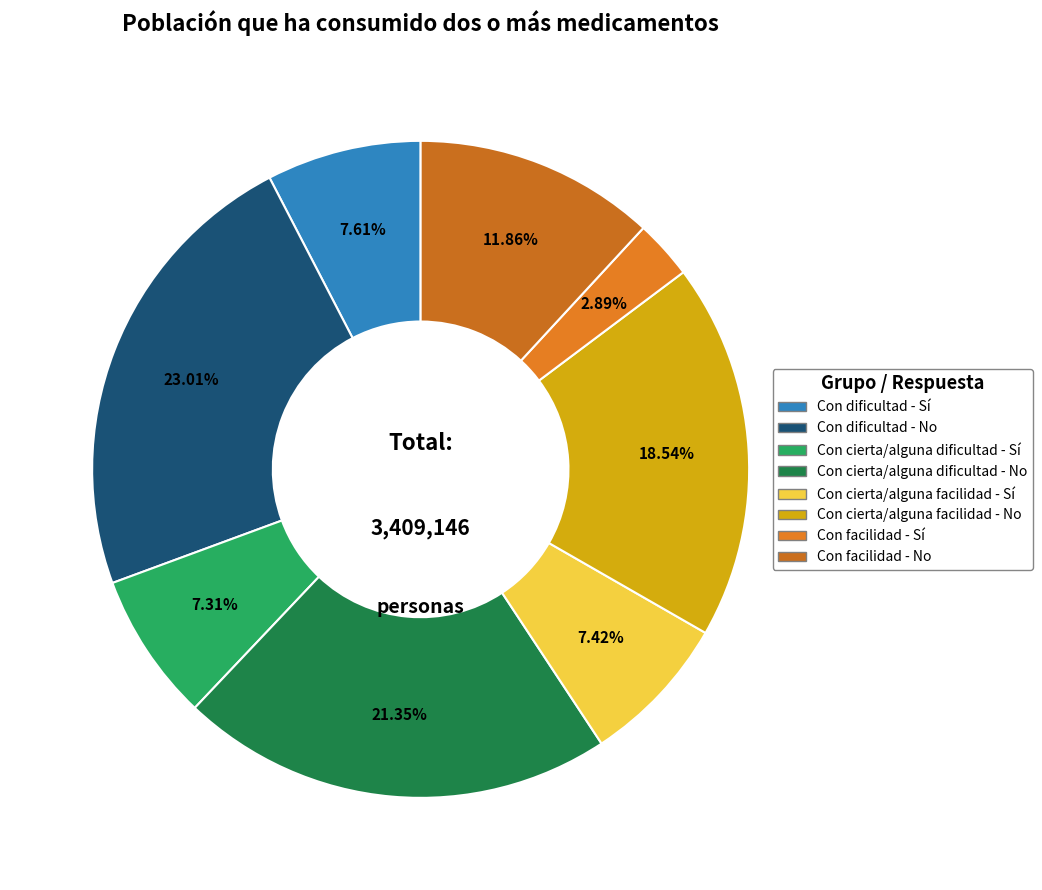

To the nearest percent, what portion does Con cierta/alguna facilidad - No represent?

19%